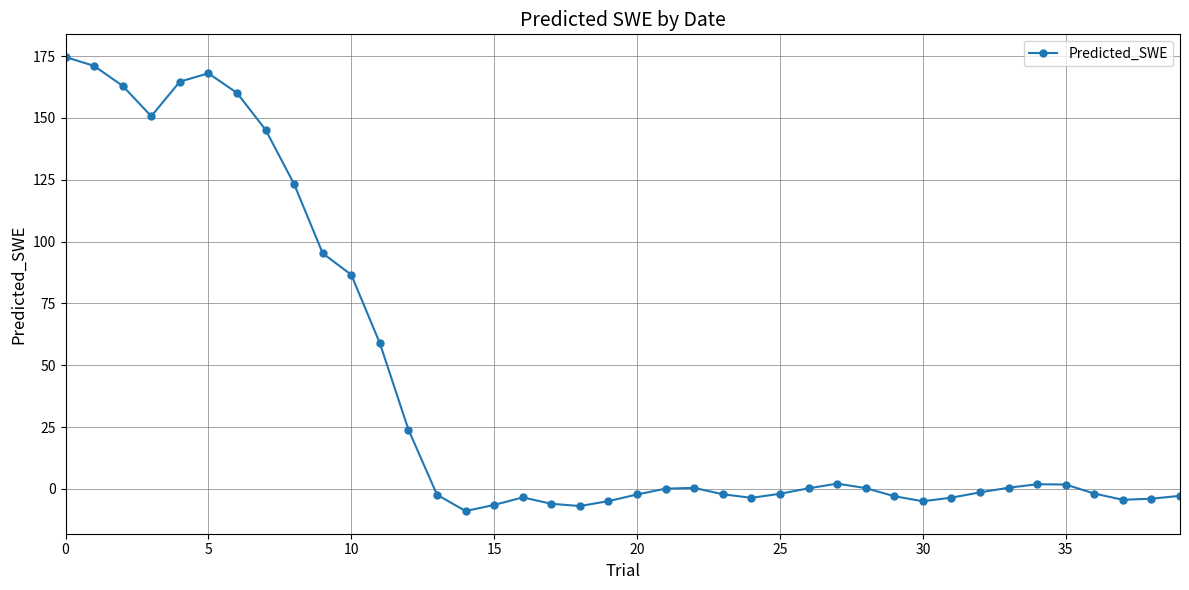

What is the minimum value shown in the chart?

-9.0